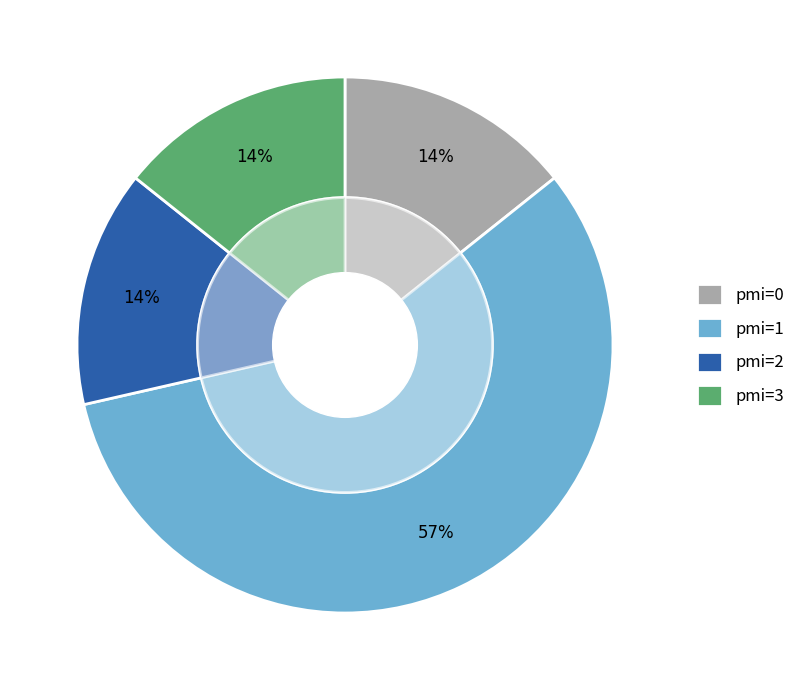

The pmi=2 slice represents 25% of the pie. True or false?

False